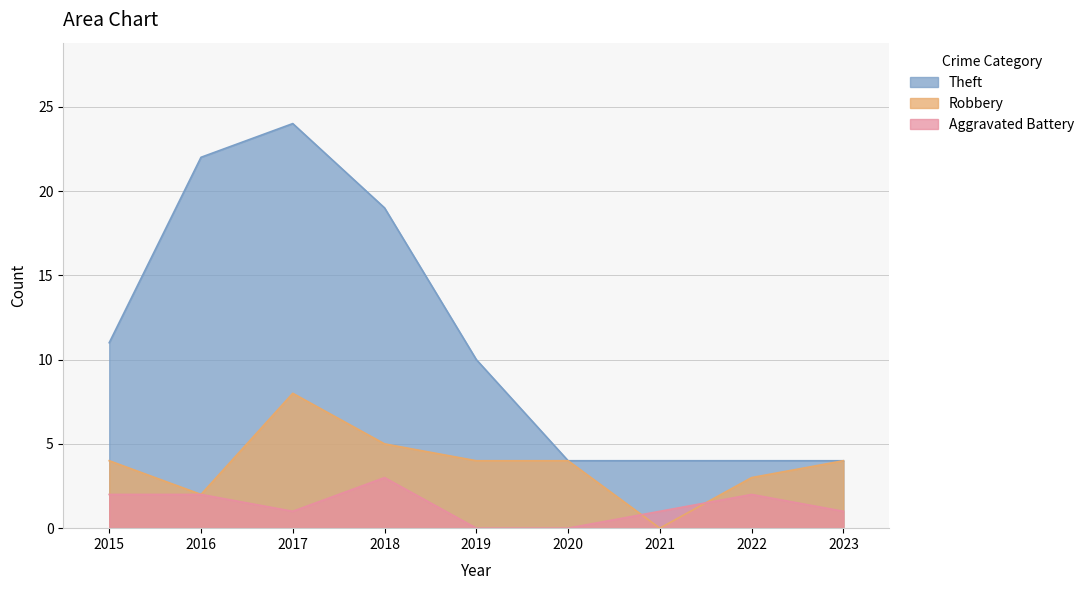

What is the difference between the Theft values at 2016 and 2021?

18